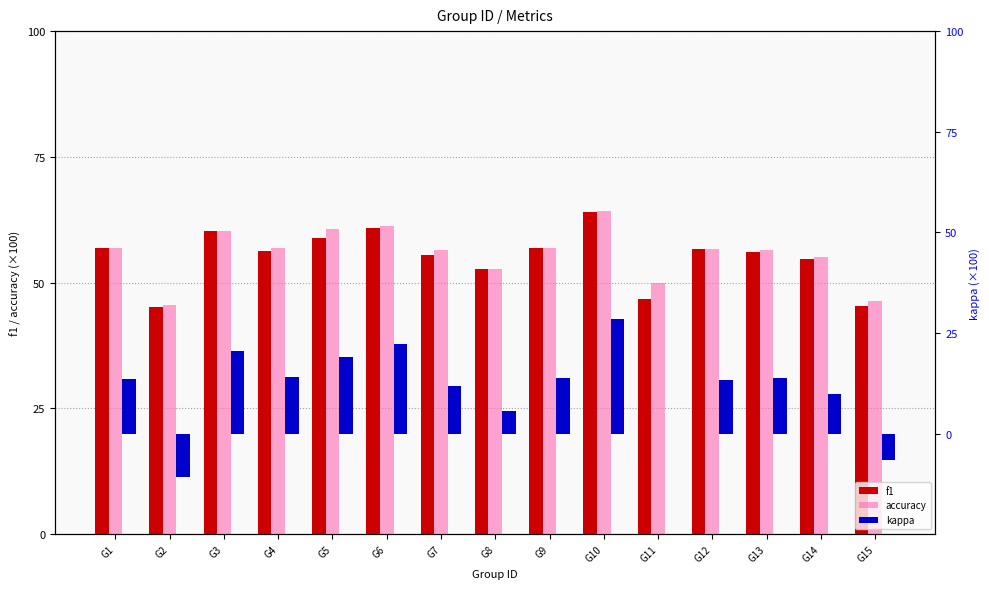

Rank the series by their maximum value, from lowest to highest.

kappa, f1, accuracy